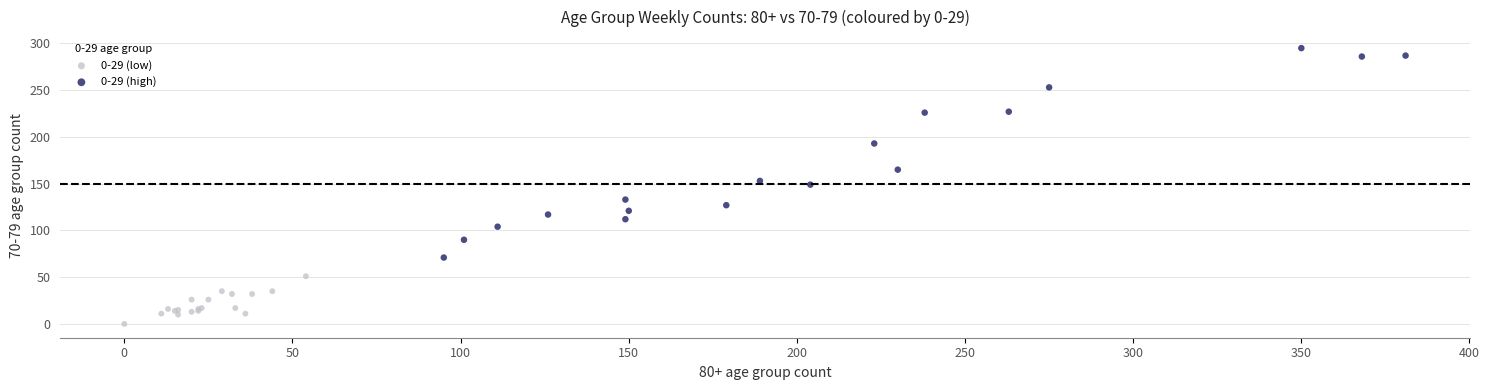

Which series contains the lowest Y value?

0-29 (low)